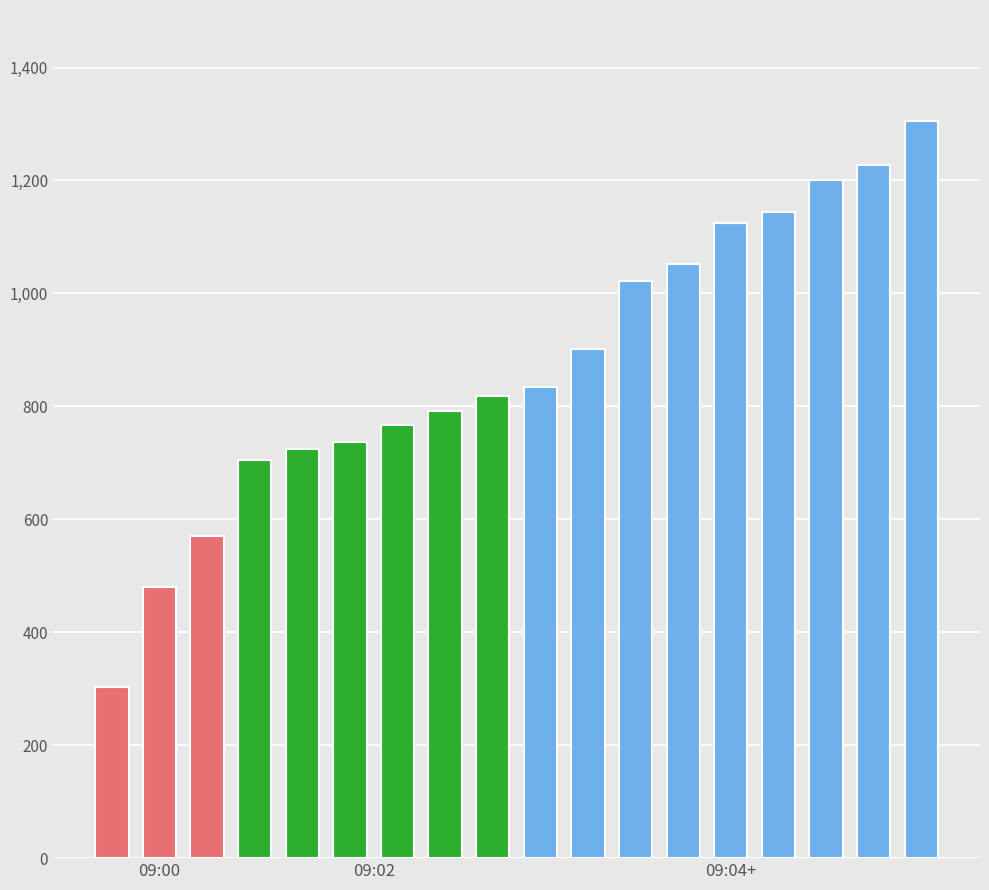

Reading left to right, list all the values displayed in this chart.

303	481	570	705	725	737	767	792	818	834	901	1022	1052	1125	1145	1201	1228	1306